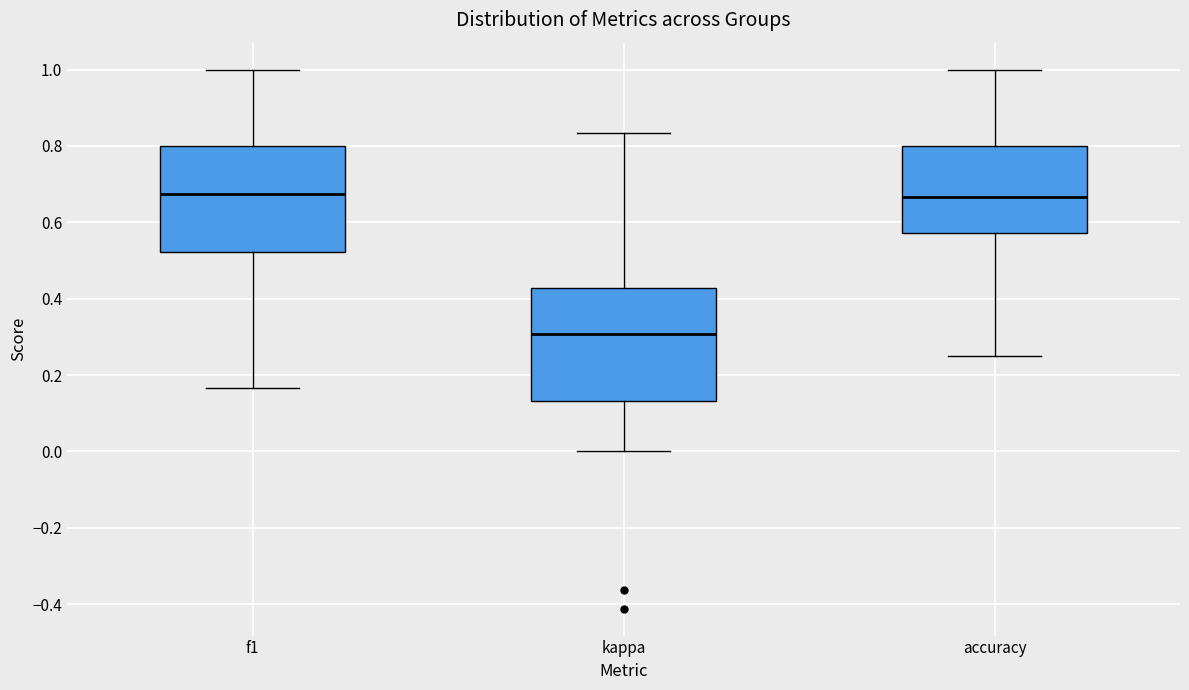

Reading left to right, read every box against the y-axis: the position of its median line, the range the box covers, and the ends of its whiskers. The values are not printed on the chart, so give them approximately, as read against the axis.

f1: median 0.68, box 0.52 to 0.80, whiskers 0.16 to 1.00
kappa: median 0.30, box 0.14 to 0.42, whiskers 0.00 to 0.84
accuracy: median 0.66, box 0.58 to 0.80, whiskers 0.26 to 1.00